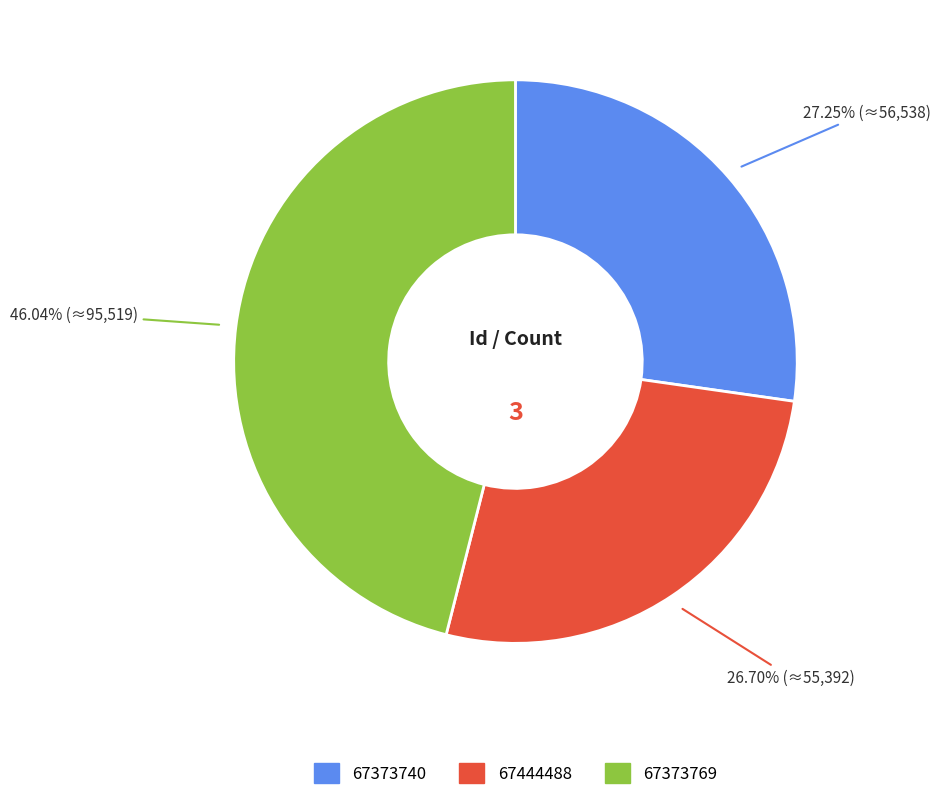

True or false: 67373740 accounts for 27% of the total.

True